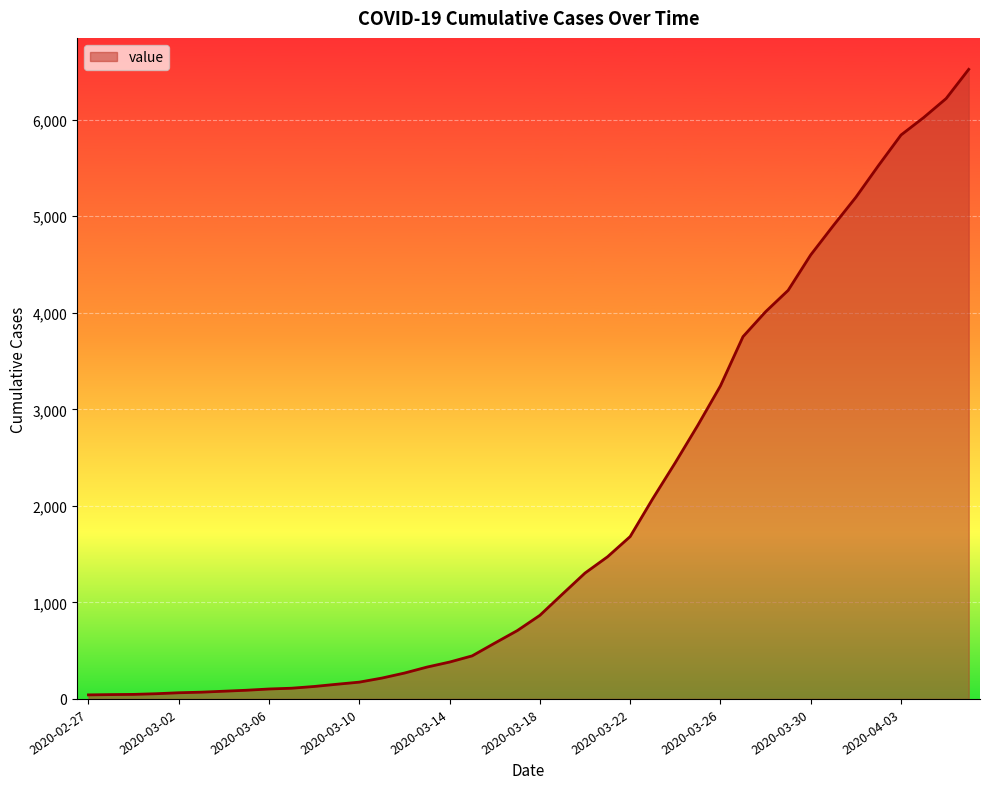

What is the maximum value shown in the chart?

6522